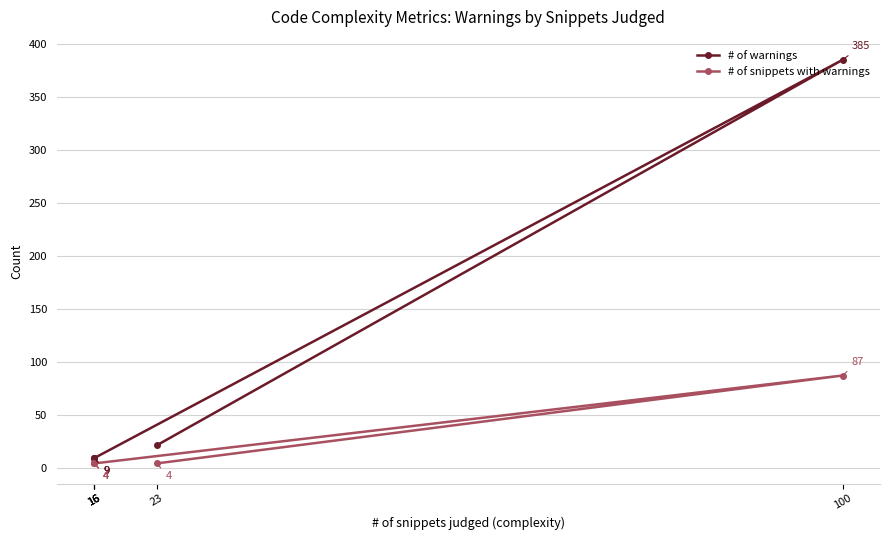

At which category is the sum across all series the highest?

100